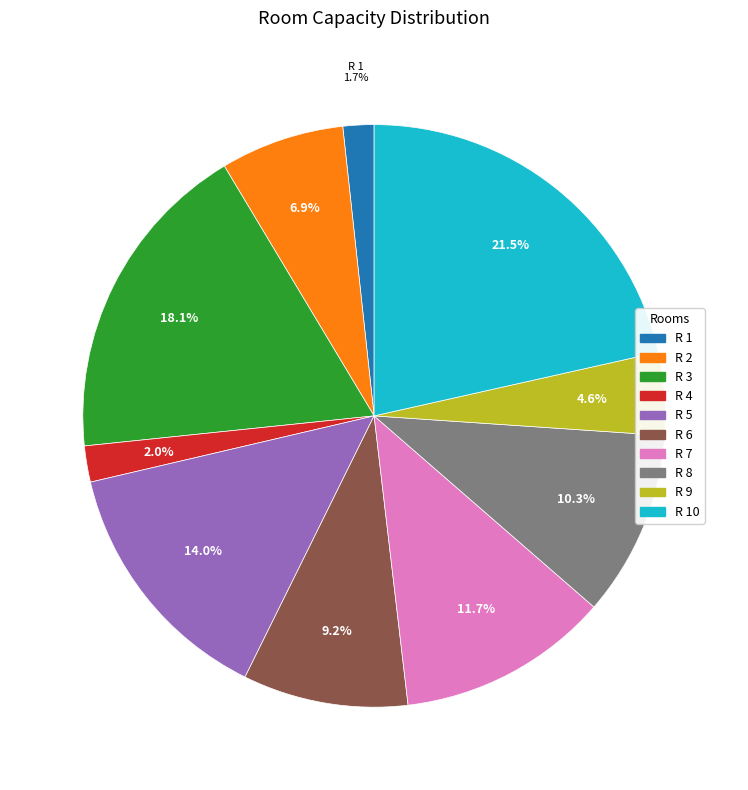

Is there any slice that represents more than half of the pie?

No